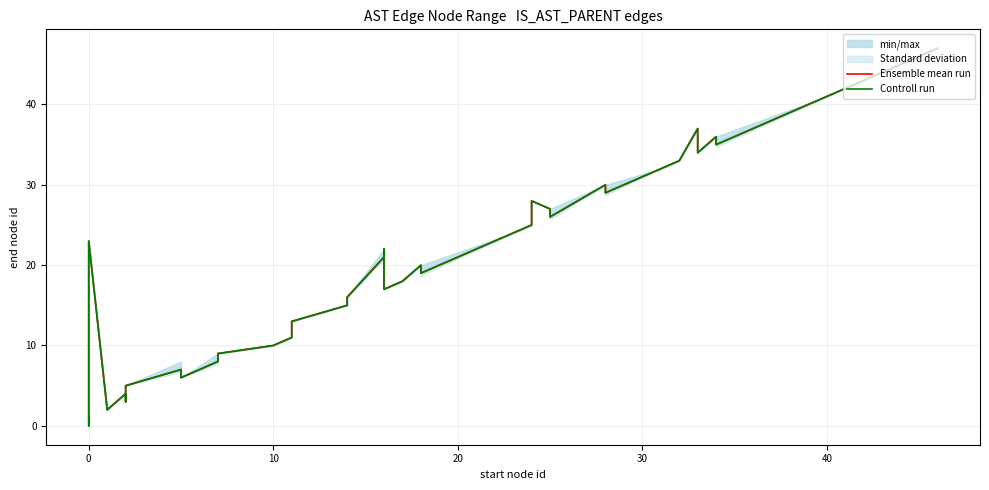

True or false: Ensemble mean run and Controll run intersect in this chart.

False